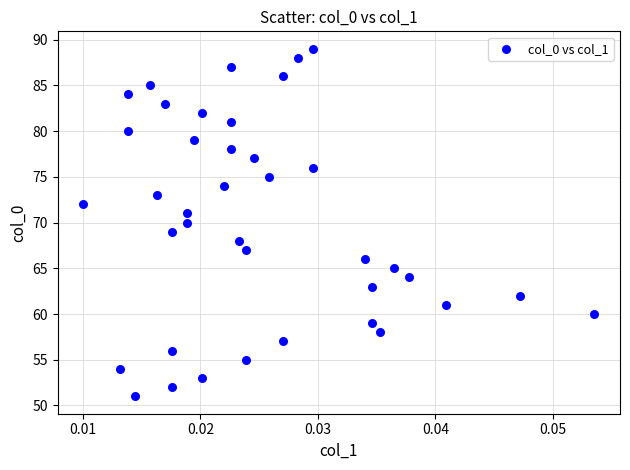

What is the range of Y values (max minus min)?

38